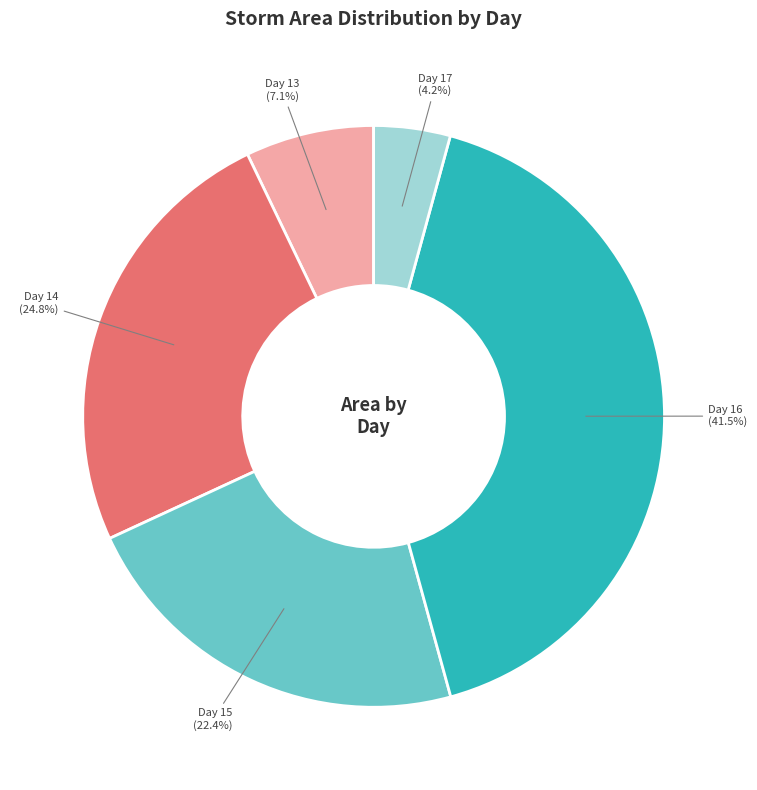

How much of the chart is everything except Day 16?

58.5%